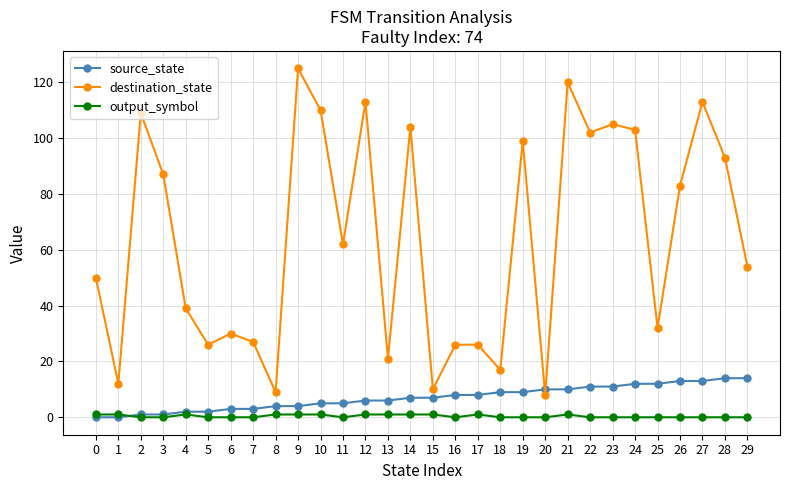

What is the sum of all source_state values?

210